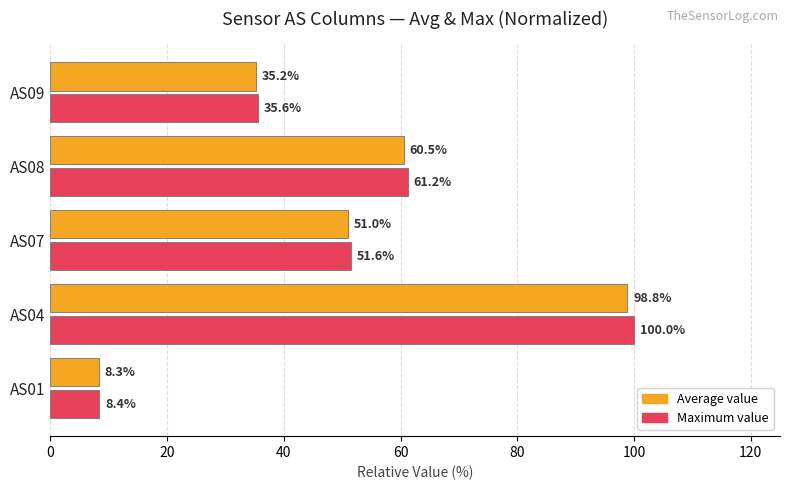

Where is Average value nearest to the value 53?

AS07